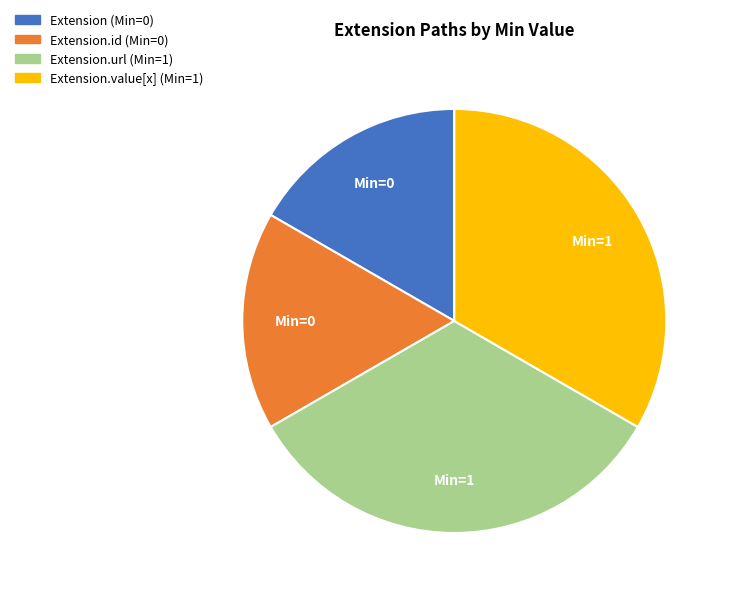

Is there a majority slice in this chart?

No